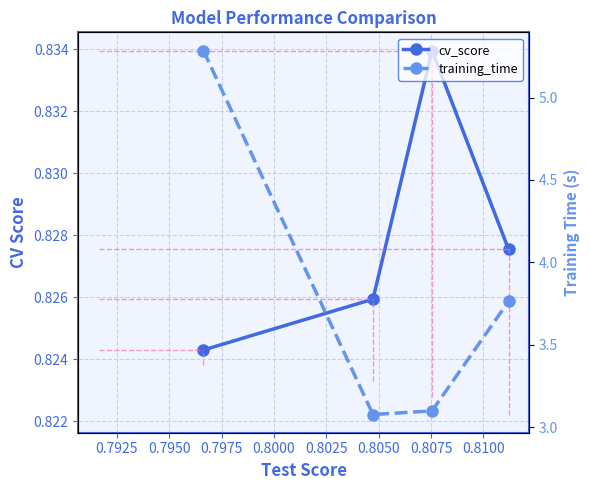

At how many categories does at least one series exceed 1?

4